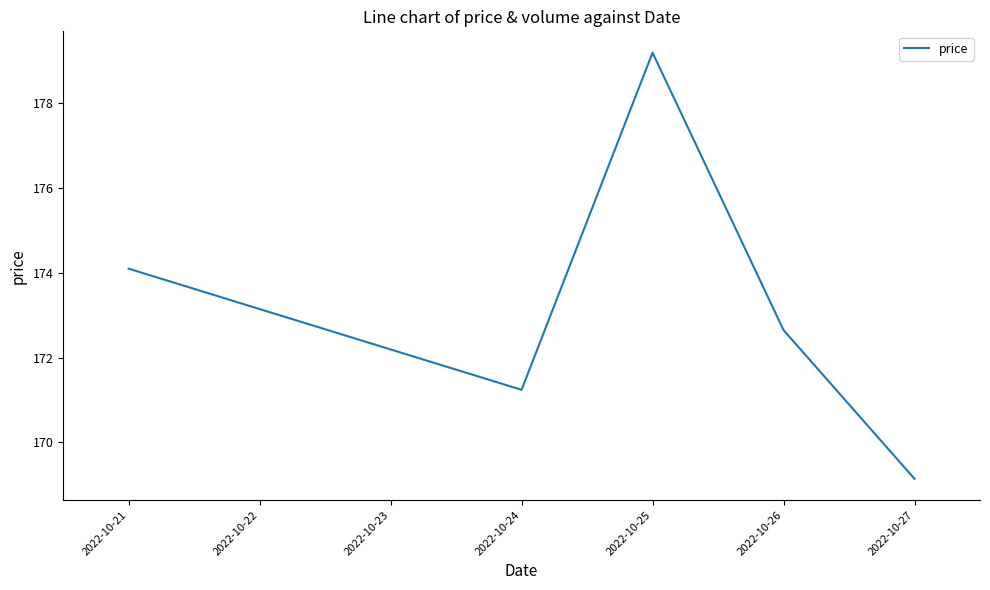

What is the minimum value shown in the chart?

169.1